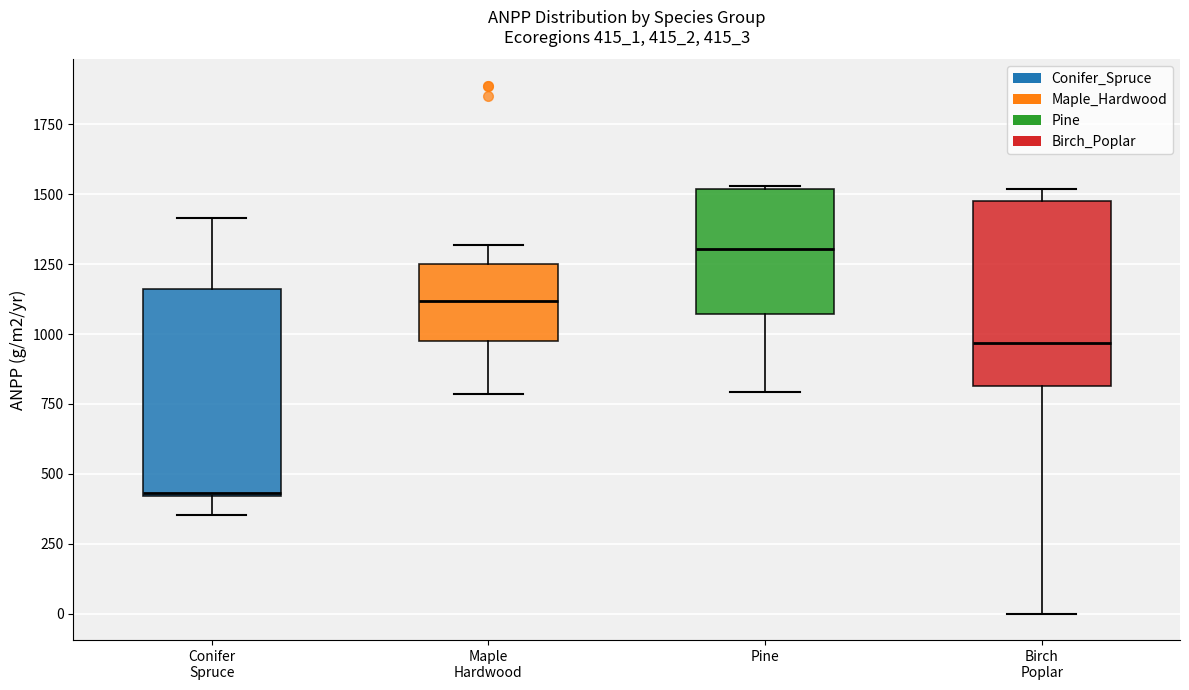

Where is the upper edge of the box for Birch Poplar on the y-axis? The values are not printed on the chart, so give them approximately, as read against the axis.

1500